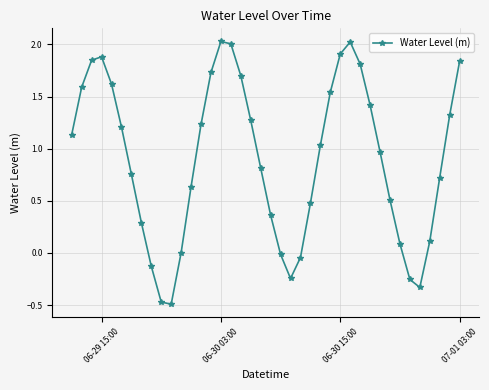

What is the sum of all values?

35.9